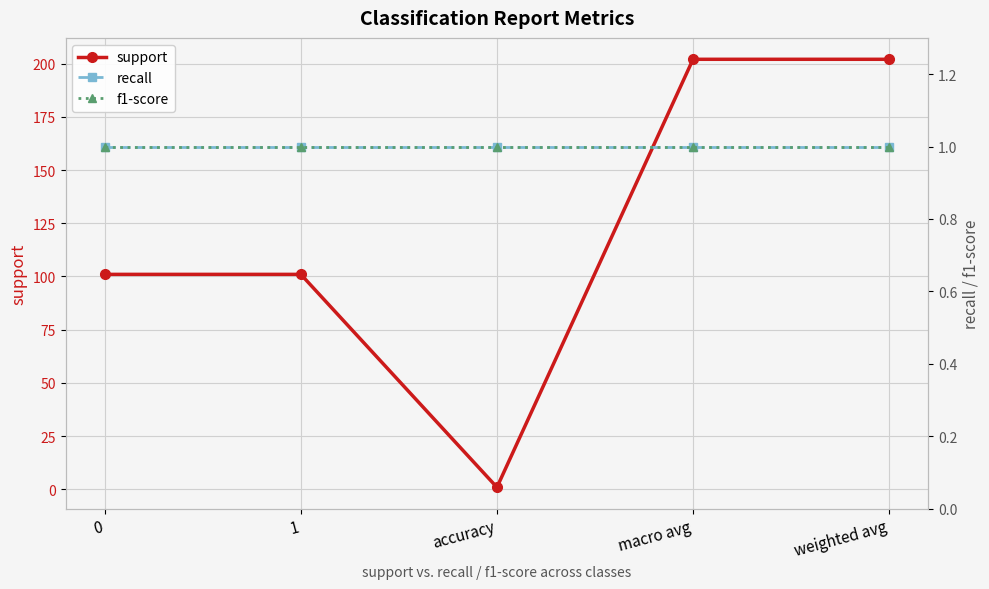

In support, how many points are lower than both neighbors (excluding endpoints)?

1